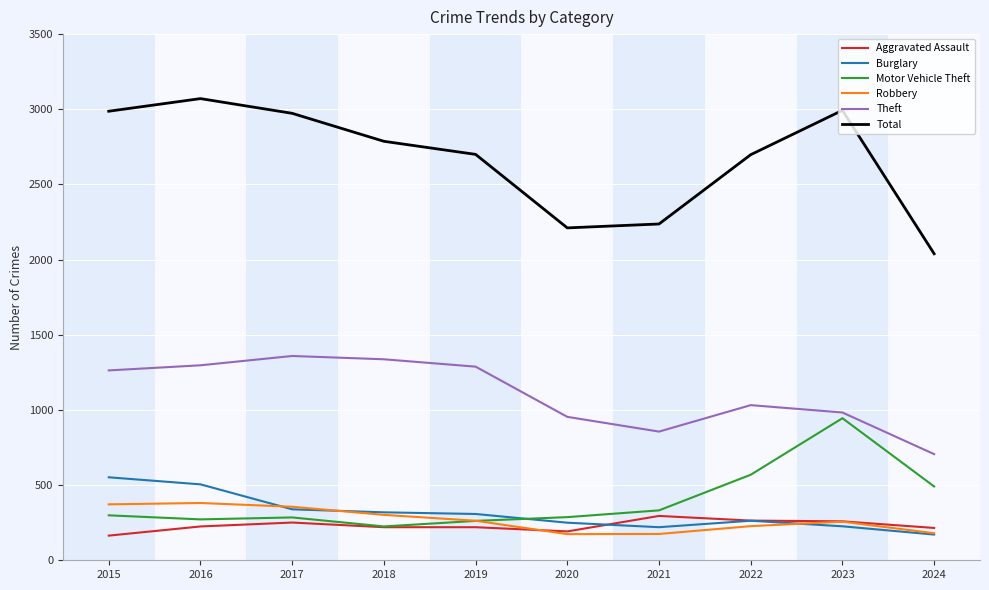

True or false: Aggravated Assault has a value of 220 at 2019.

True